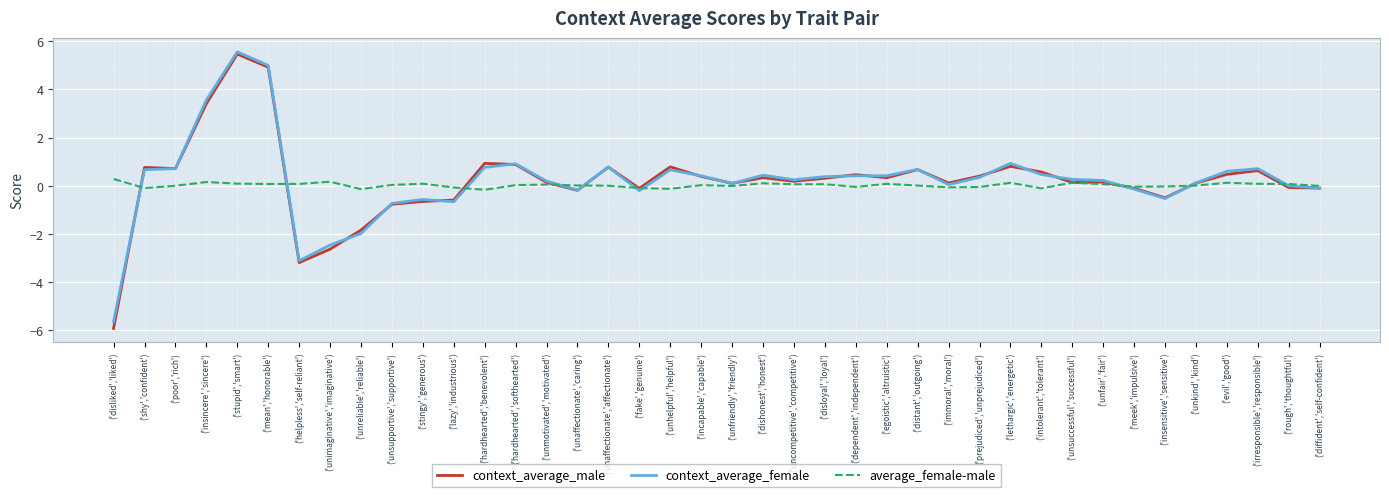

The value of context_average_female at ('evil','good') is 1.0. True or false?

False